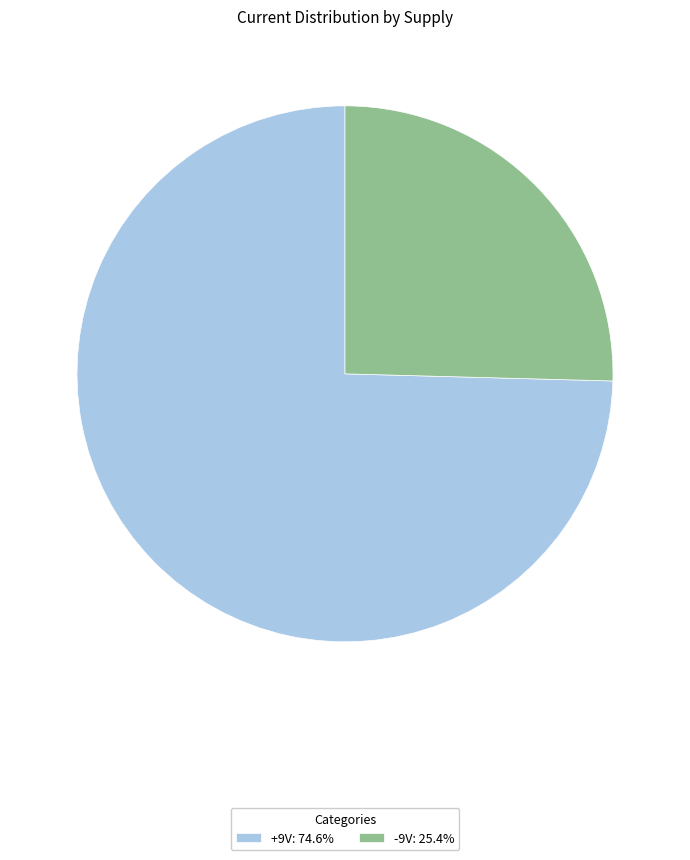

Approximately how many times larger is the value at -9V: 25.4% compared to +9V: 74.6%?

0.3